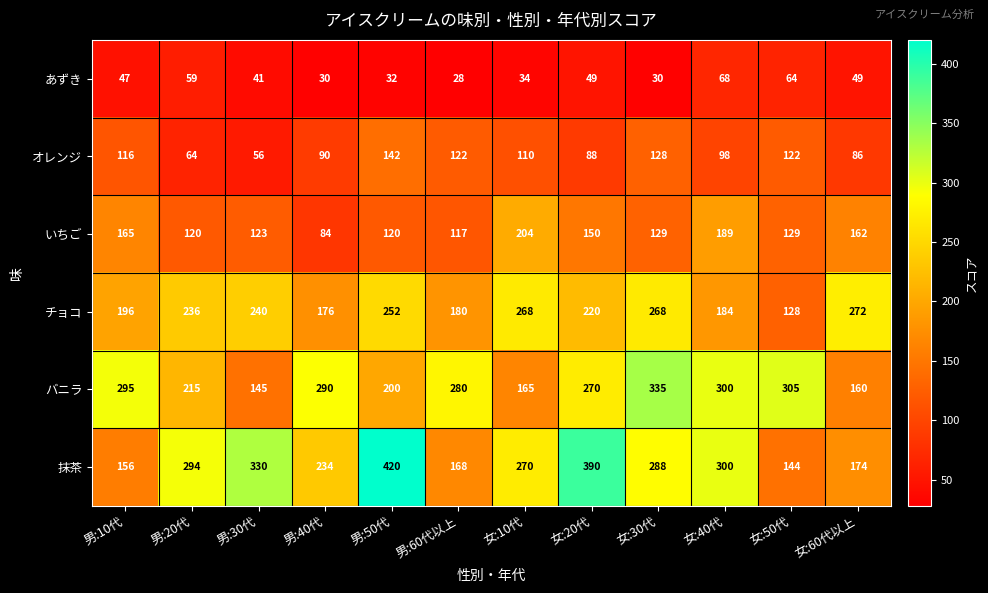

True or false: バニラ has a value of 377 at 男:60代以上.

False